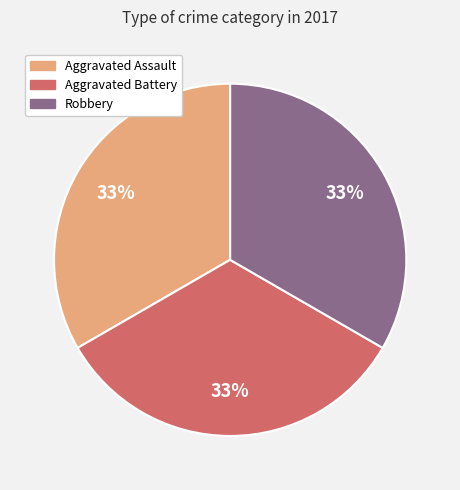

Is Aggravated Assault the majority of the pie?

No